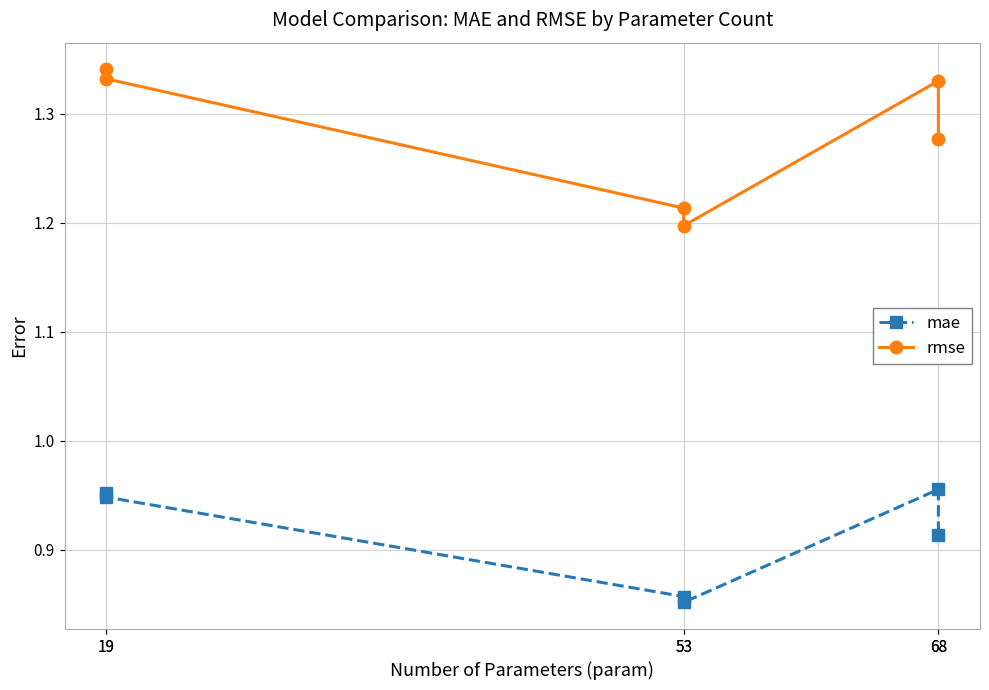

What is the value of the mae point at the 4th from the left?

0.9